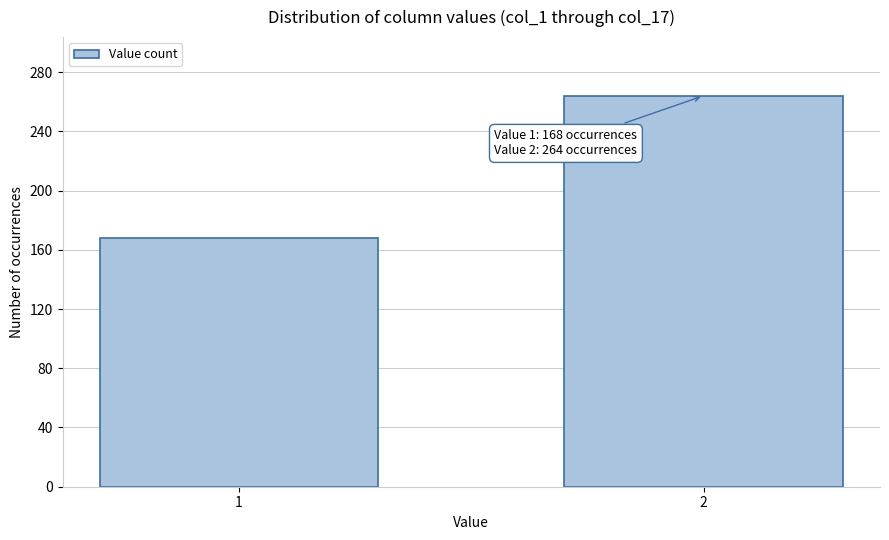

Reading left to right, extract all data points from this chart.

168	264